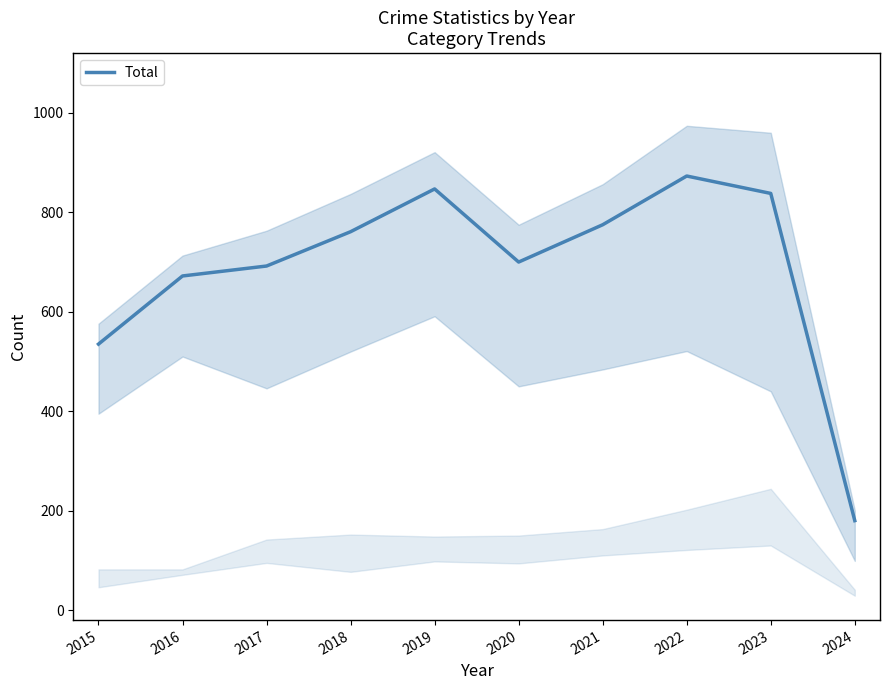

Is it true that the value at 2024 is 180?

True